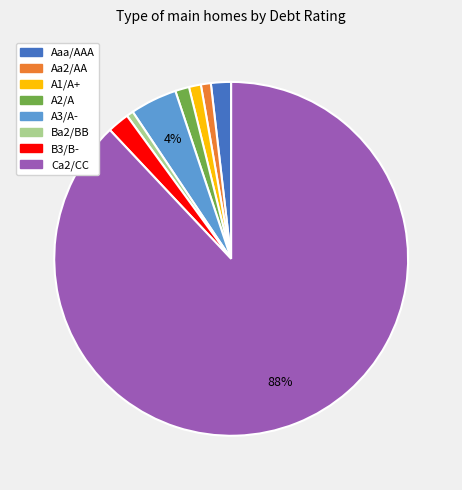

What is the largest slice in the pie chart?

Ca2/CC